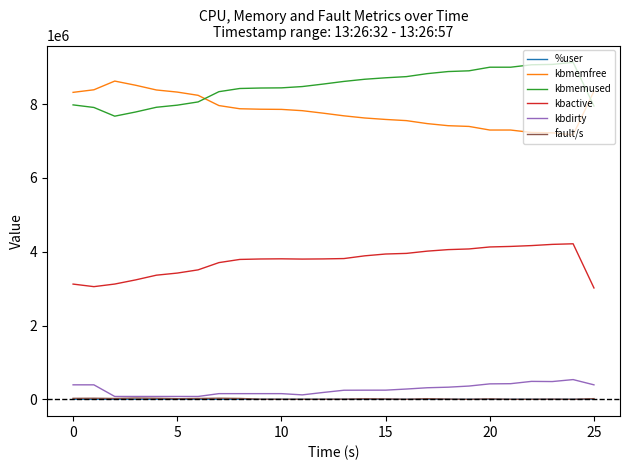

Which series has the largest total across all categories?

kbmemused